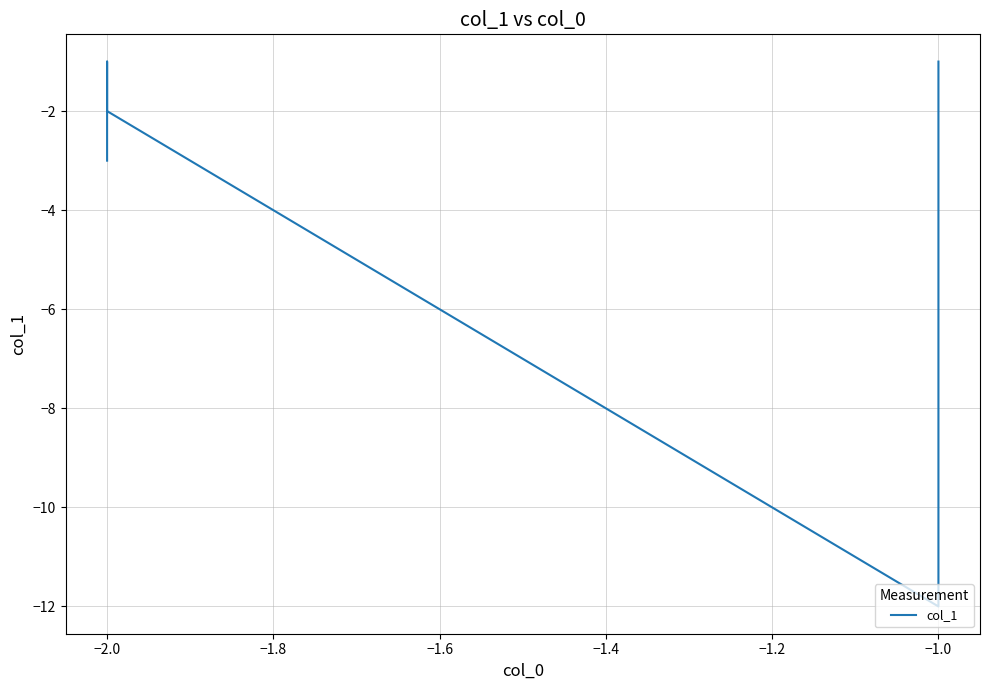

What value does the data have at −1.0, to the nearest 5?

-5